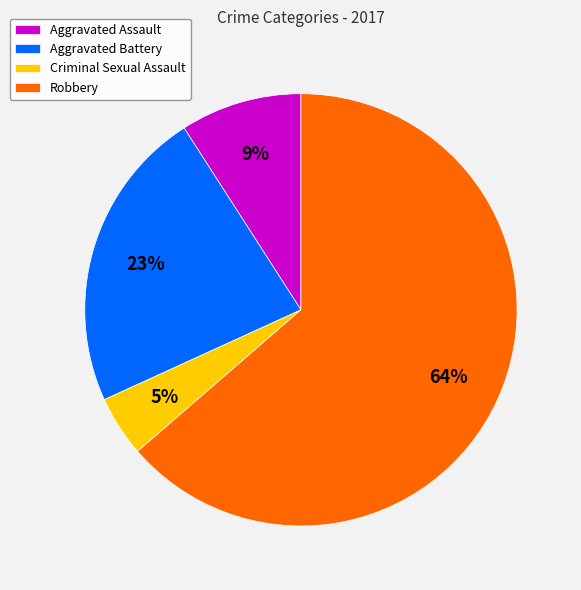

Is it true that Criminal Sexual Assault is 5% of the pie?

True